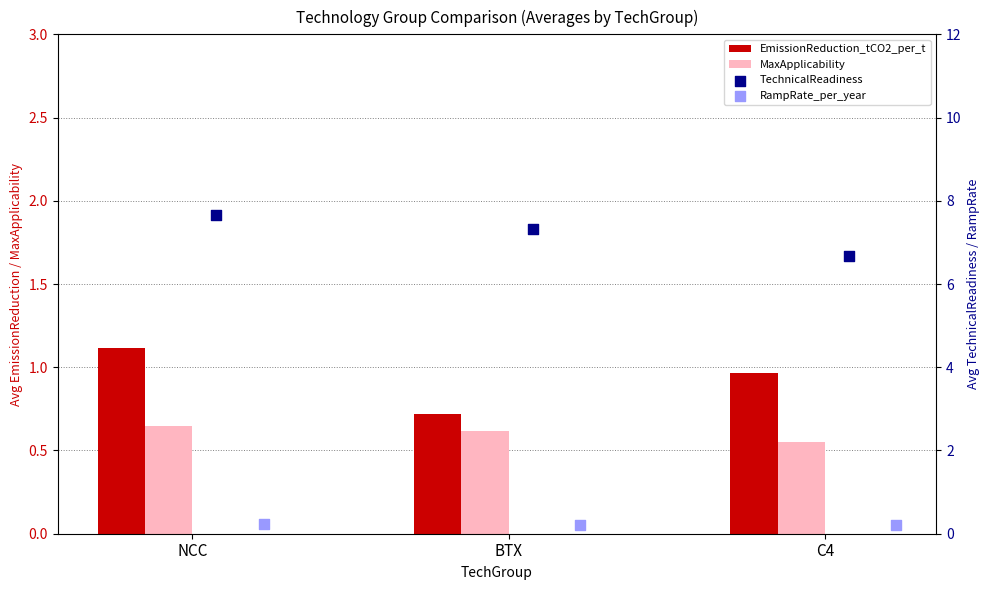

Which series reaches the maximum Y coordinate?

TechnicalReadiness